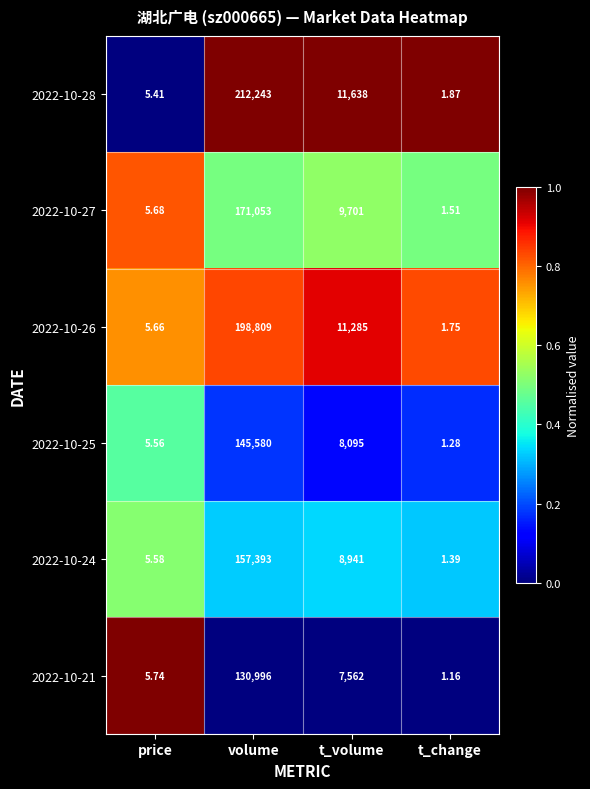

How many categories are shown in the chart?

4